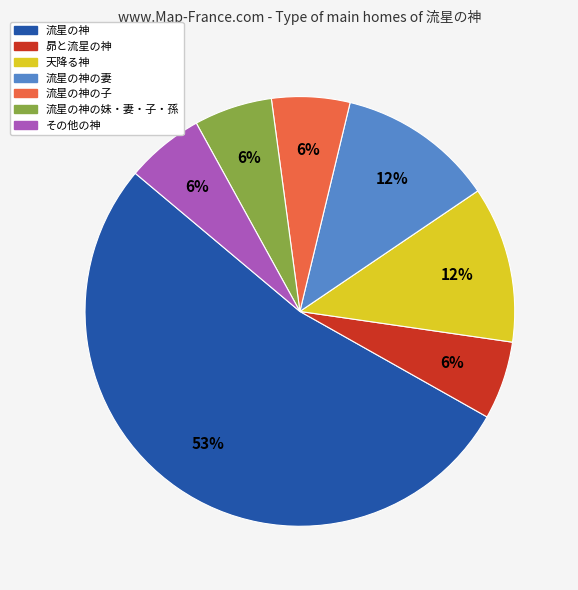

To the nearest percent, what is the average slice percentage?

14%